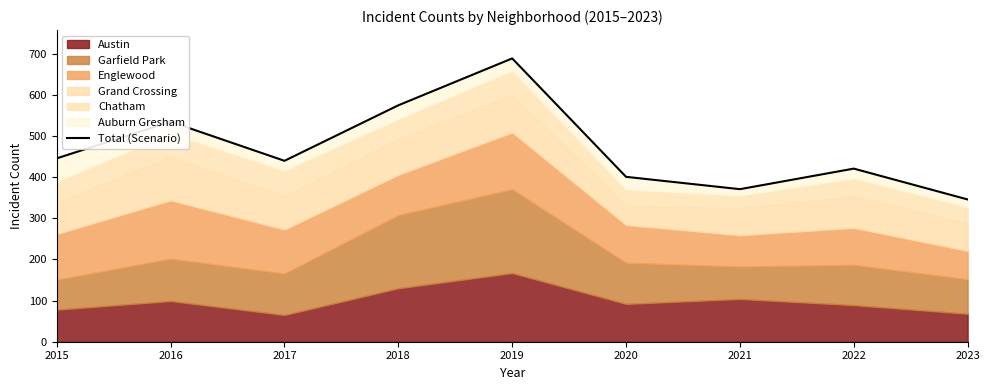

Which category has the highest value across all series?

2019